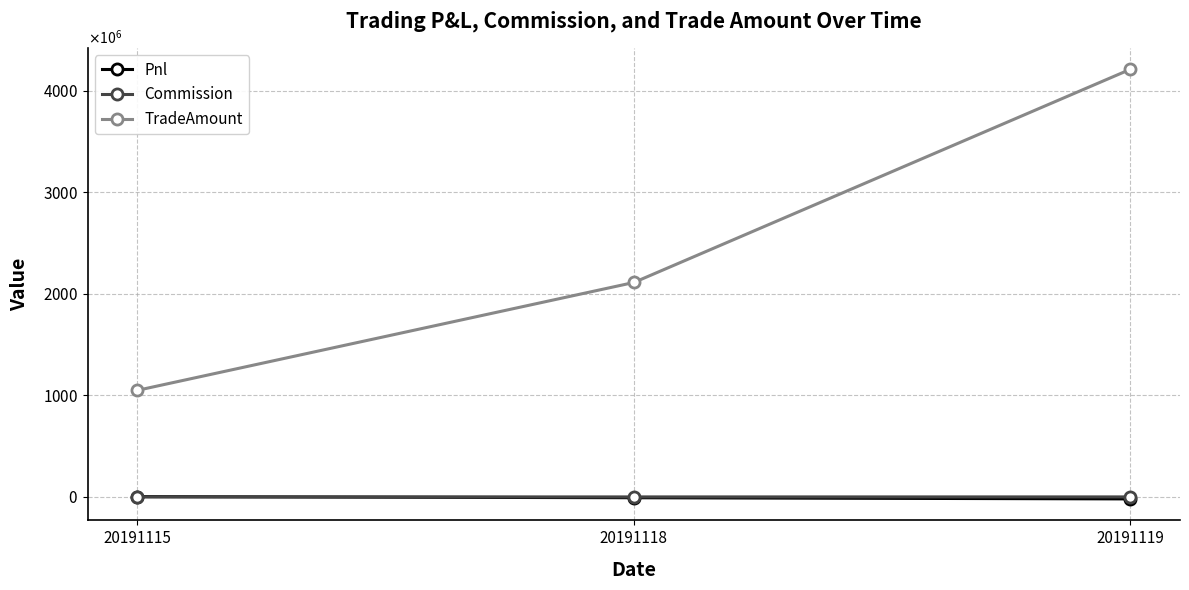

Reading right to left, list all the values displayed in this chart.

Pnl: 20191119=-19600666.8	20191118=-7991043.3	20191115=3010466.7
Commission: 20191119=98506.8	20191118=49083.3	20191115=24513.3
TradeAmount: 20191119=4211862720.0	20191118=2112291540.0	20191115=1049947440.0